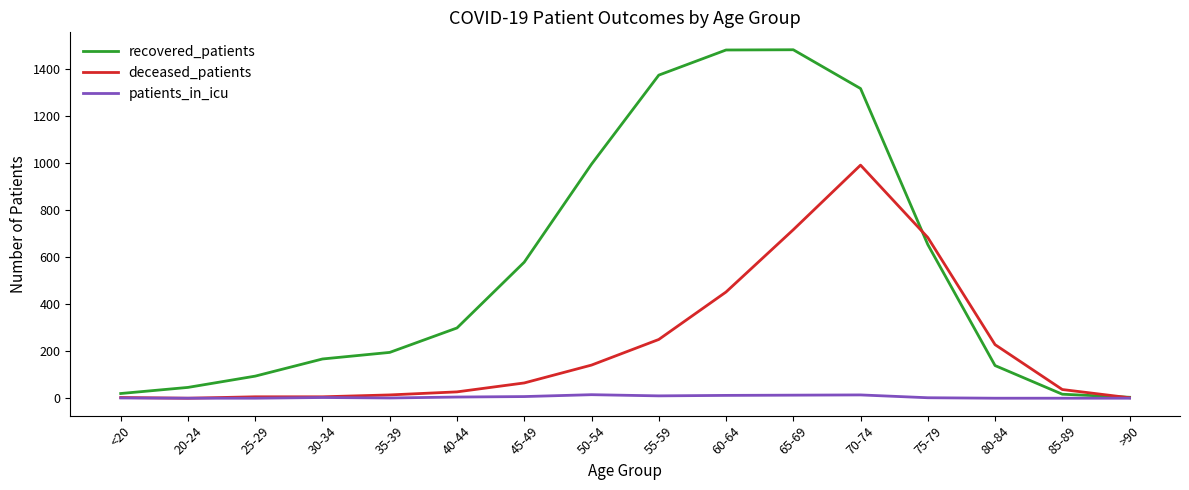

What are all the series names shown in the legend?

recovered_patients, deceased_patients, patients_in_icu